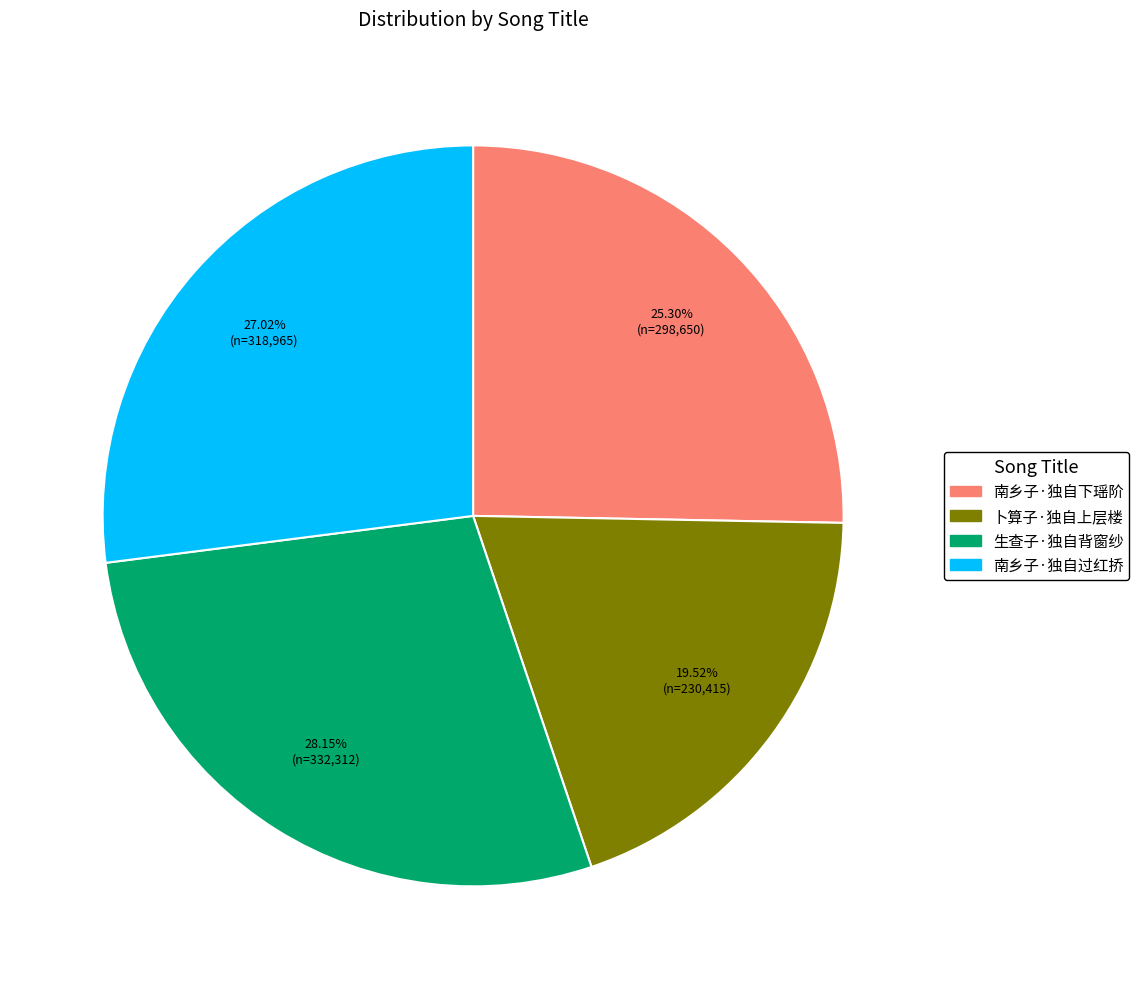

Does 卜算子·独自上层楼 represent more than half of the total?

No